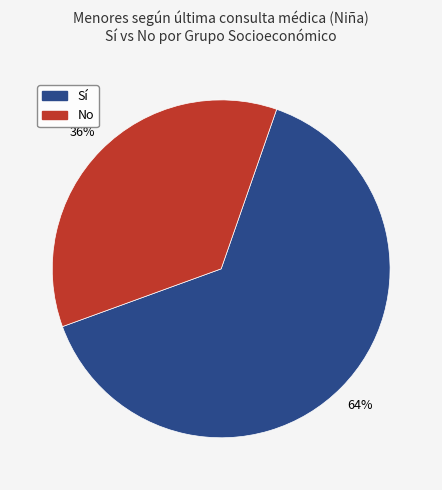

Is there a majority slice in this chart?

Yes